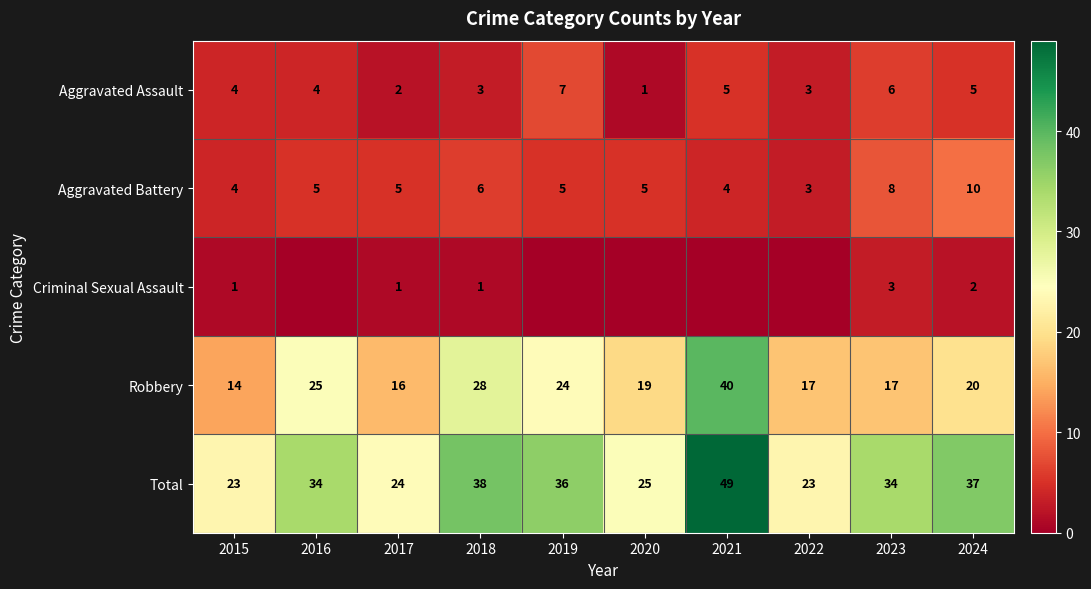

What is the difference between the second highest and minimum values in the Aggravated Assault series?

5